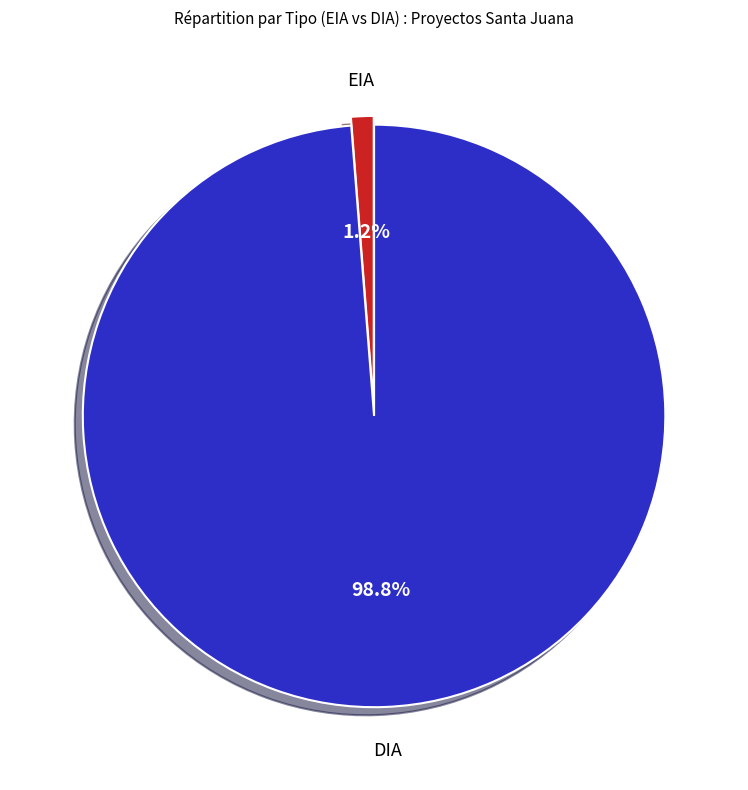

Which category accounts for the majority?

DIA